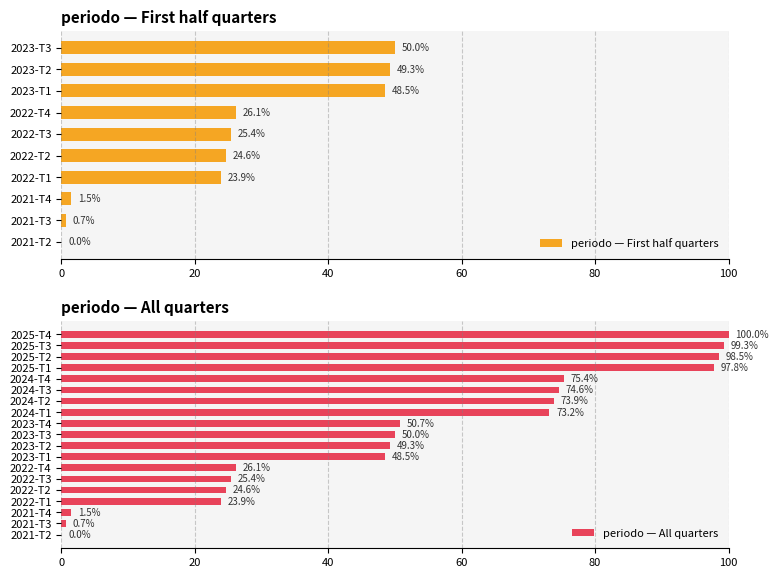

What is the average value?

52.3